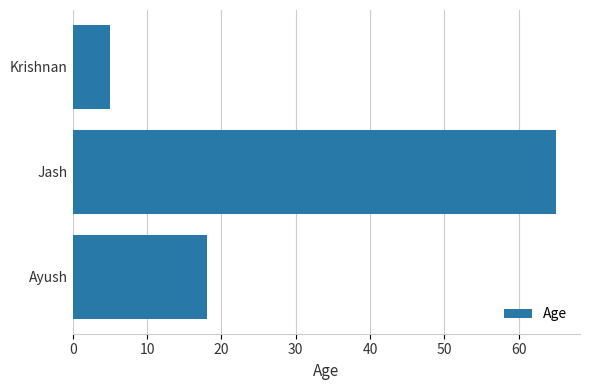

How many bars are there in total?

3